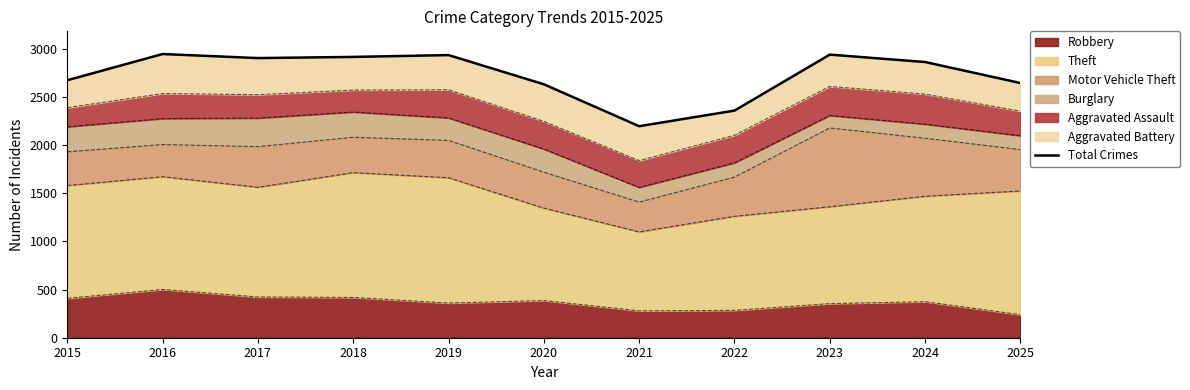

Reading left to right, list all the values displayed in this chart.

2672	2944	2902	2914	2933	2630	2195	2357	2938	2861	2643